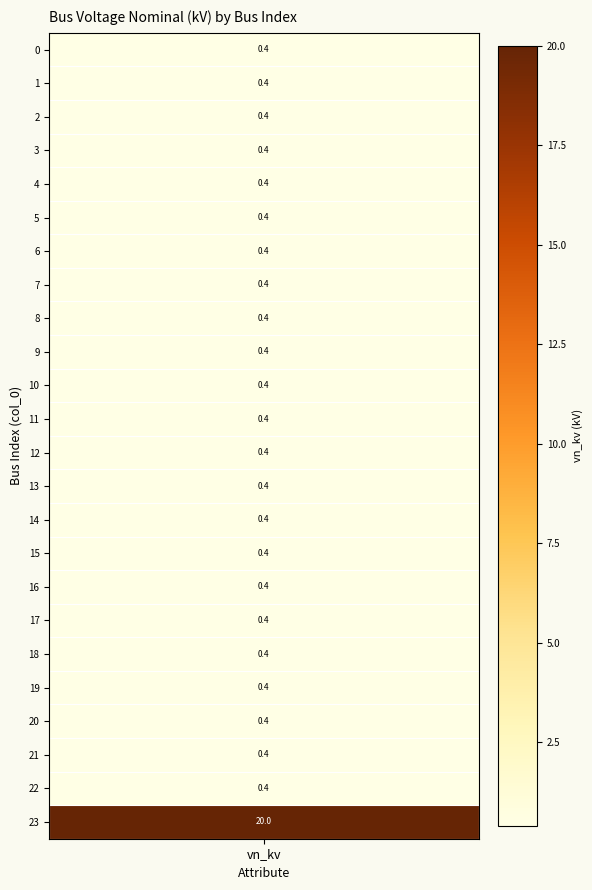

What is the average value?

1.2